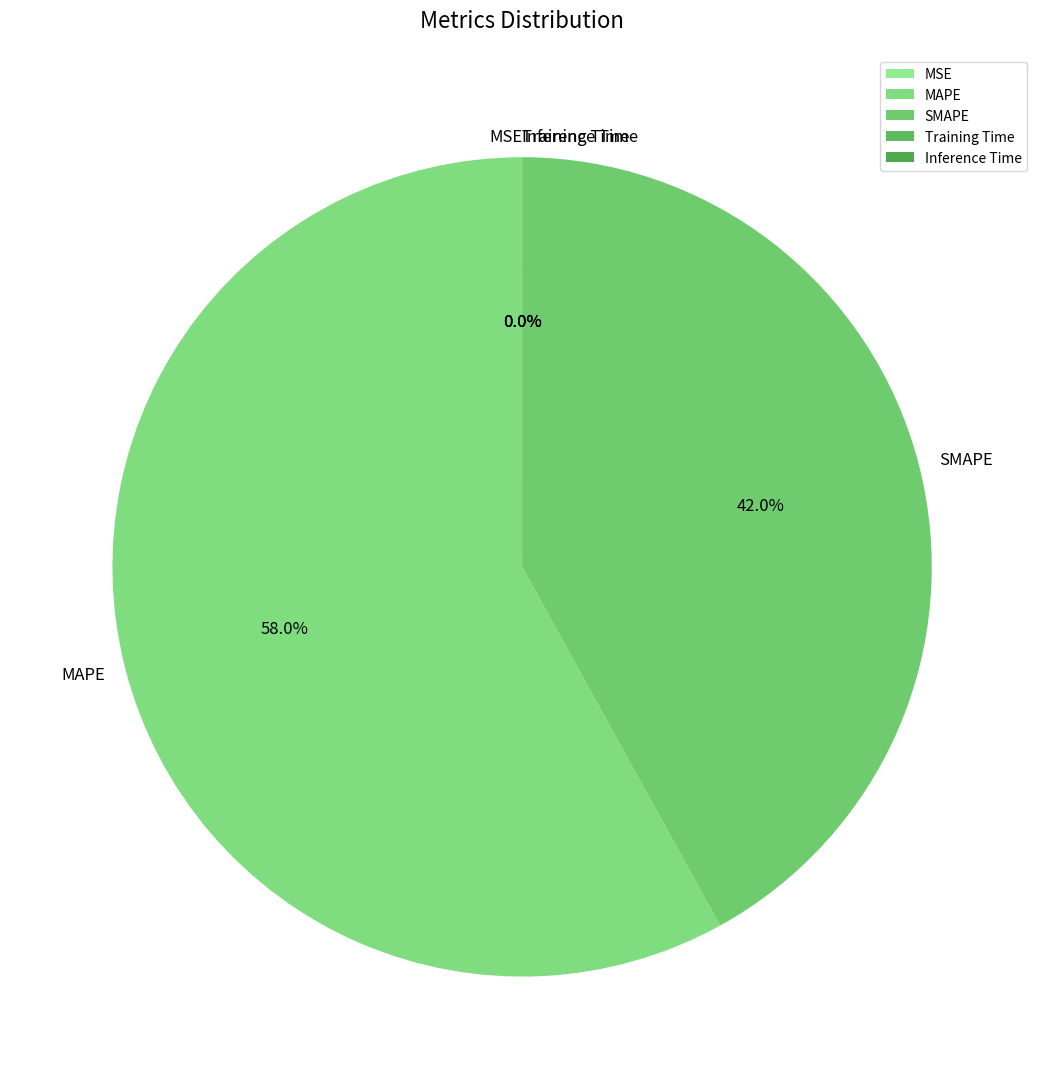

To the nearest percent, what portion does SMAPE represent?

42%